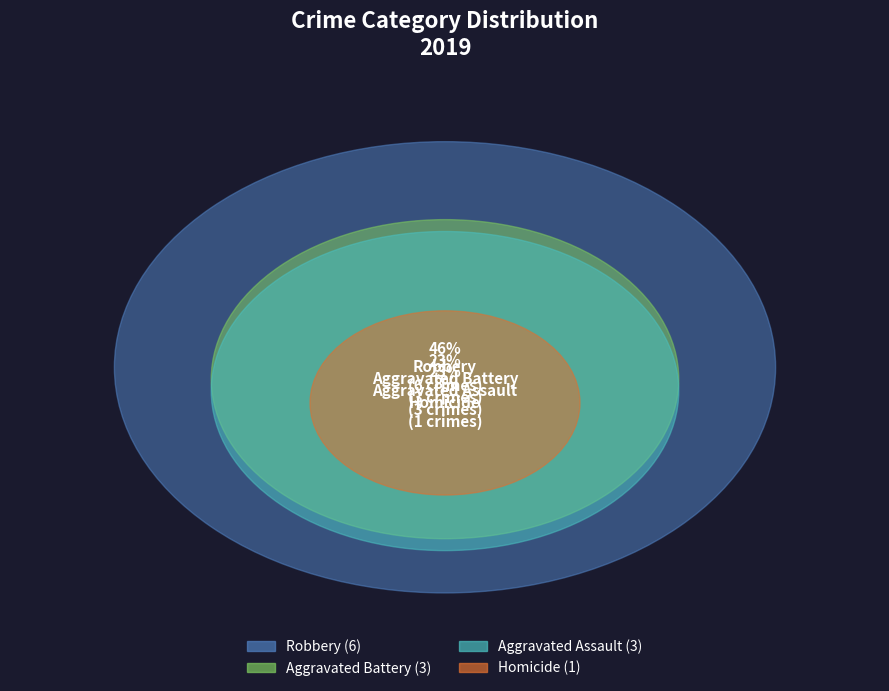

Is it true that Homicide is 19% of the pie?

False